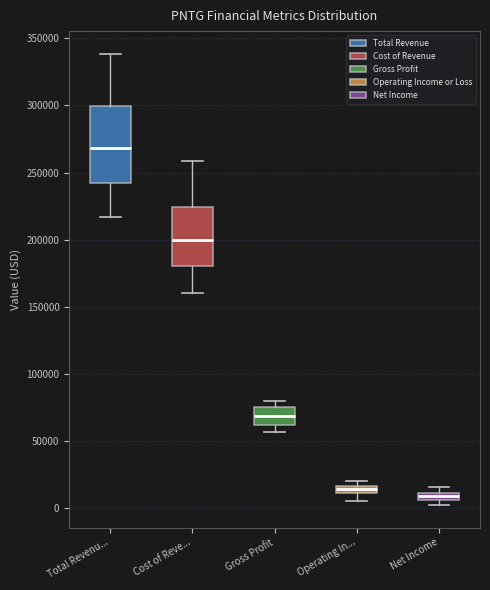

Which box's median line is the highest?

Total Revenu...